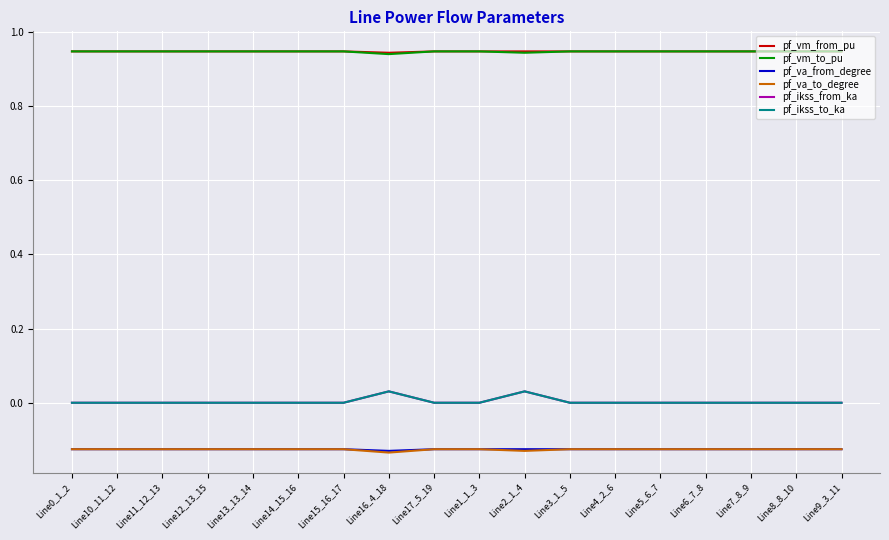

Does the chart display data point markers on the line(s)?

No